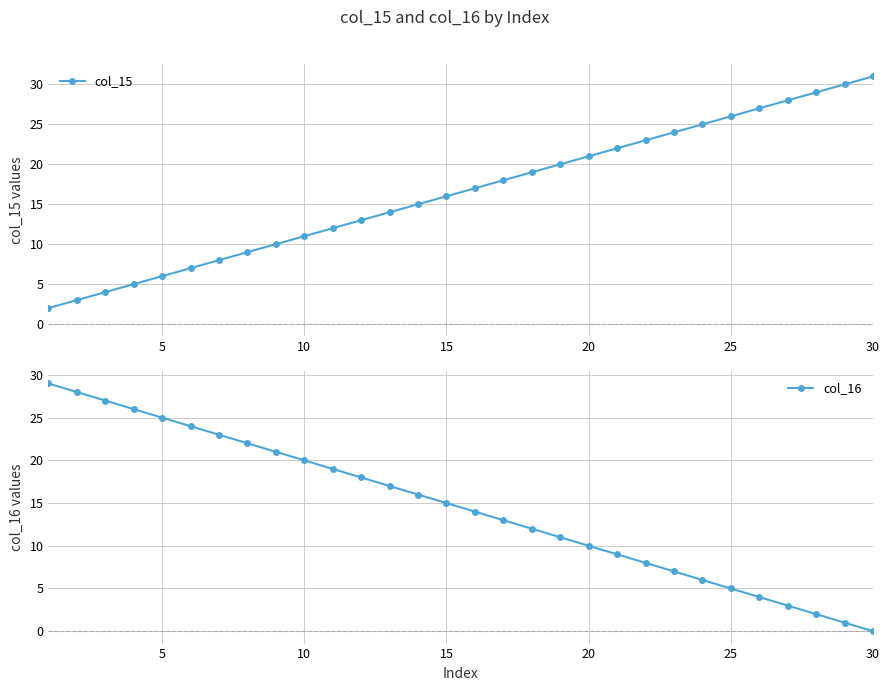

How many times do col_16 and col_15 cross each other?

1